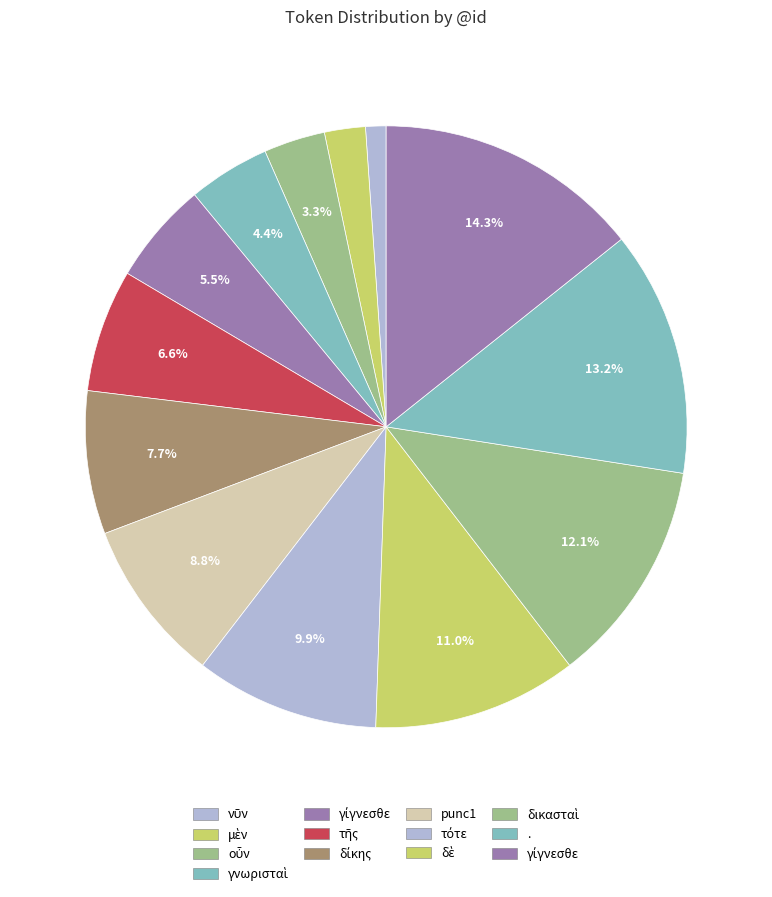

How many slices are in this pie chart?

13